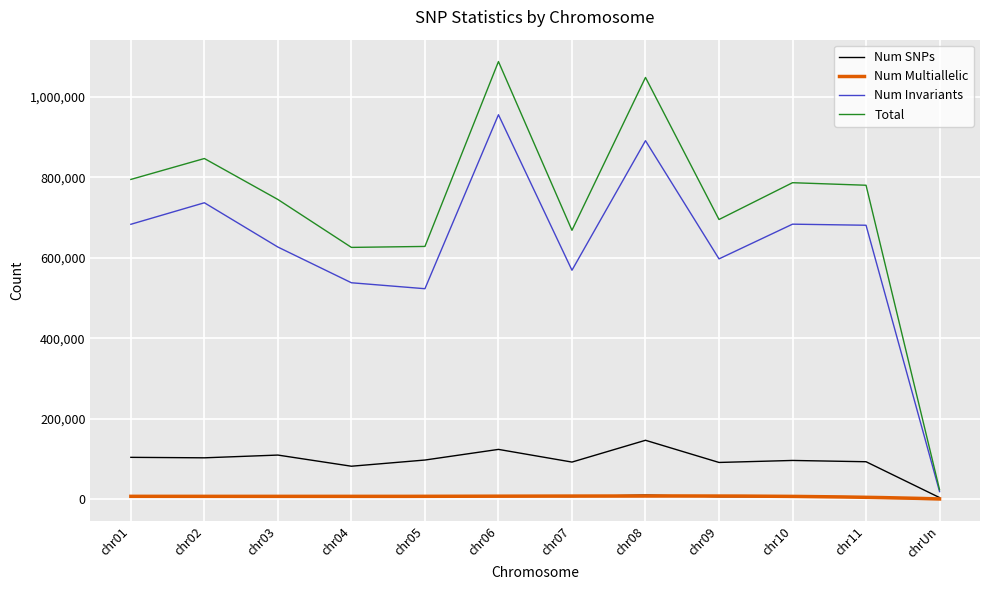

At which category does the chart reach its minimum across all series?

chrUn